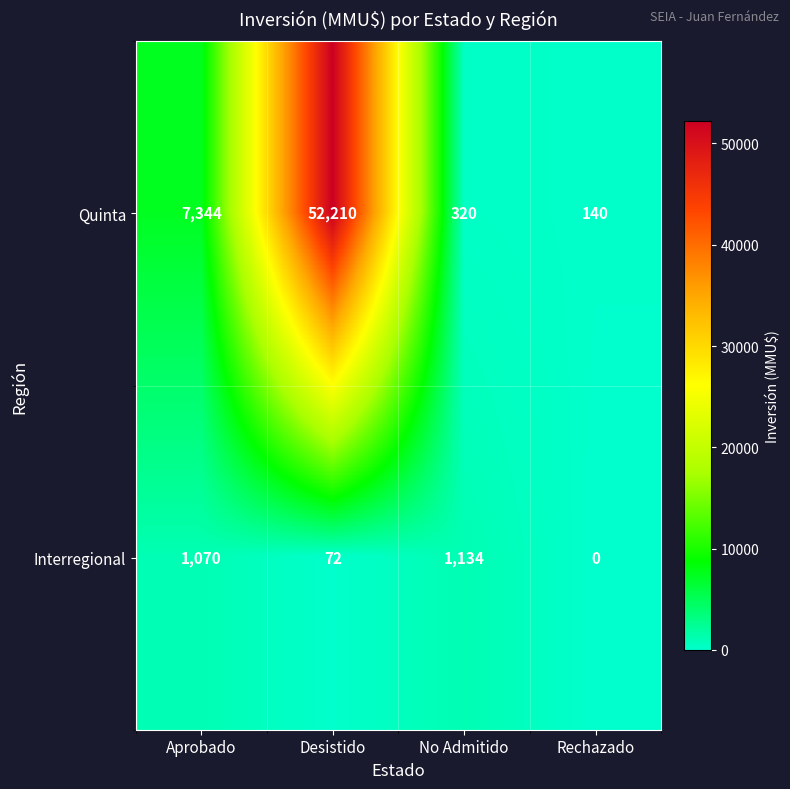

Which label corresponds to the smallest value in the chart?

Rechazado